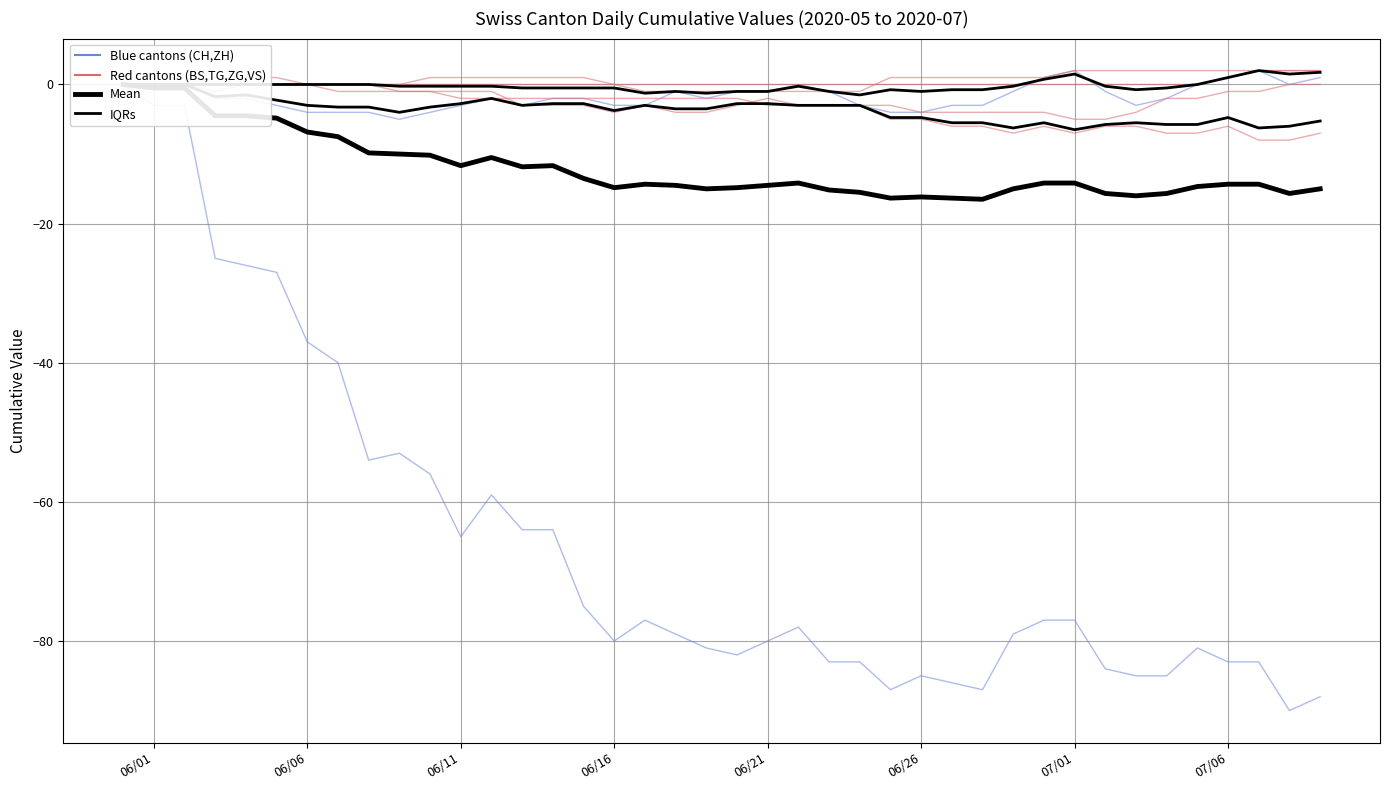

What is the value of the VS point at the 22nd from the left?

-2